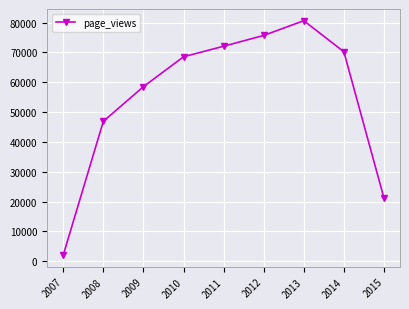

What is the sum of the values at 2011 and 2012?

147798